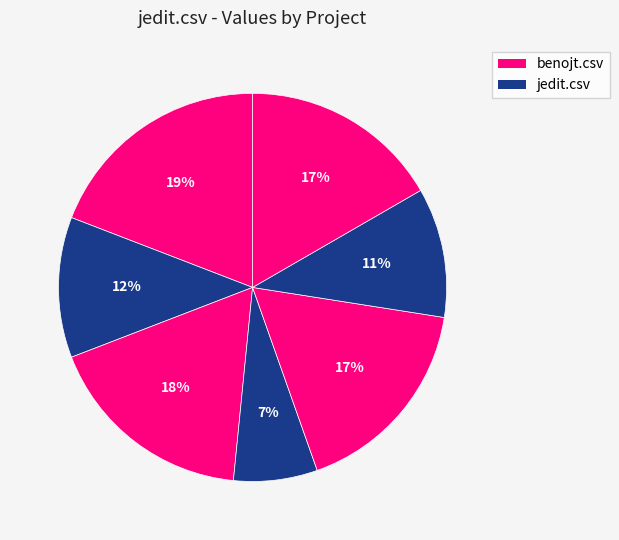

Does any single category account for the majority?

No